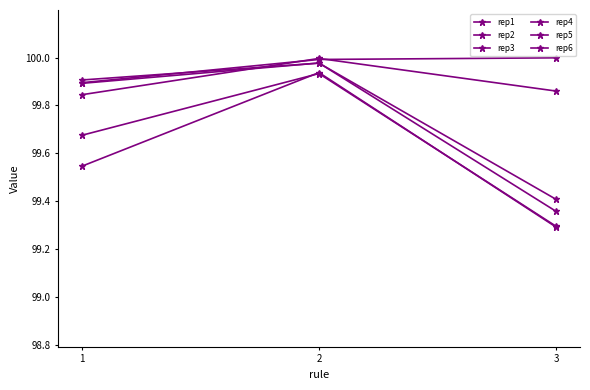

List the labels in order of rep4 value, smallest first.

1, 3, 2